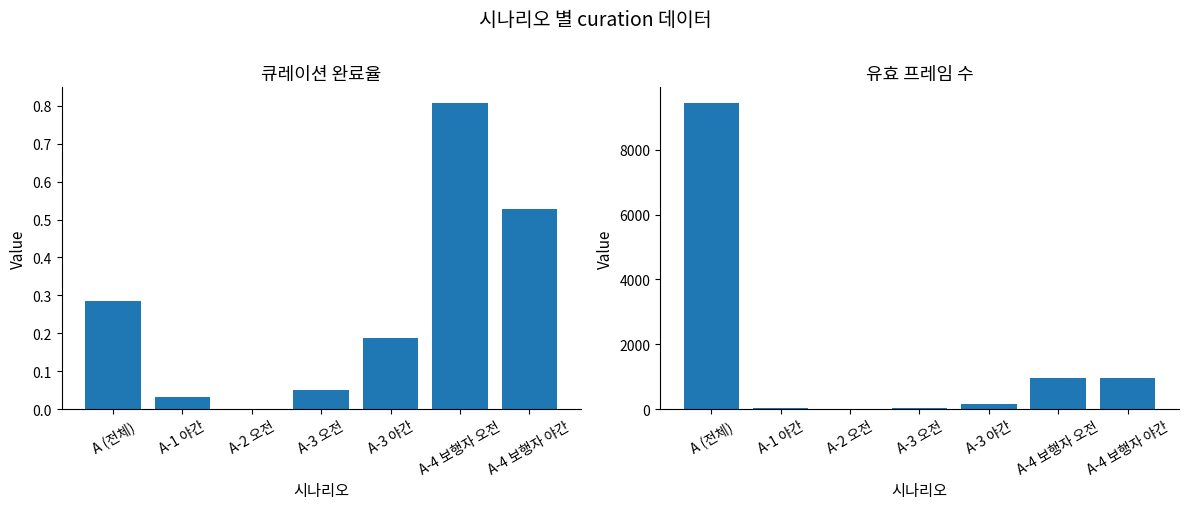

Rank the series by their maximum value, from lowest to highest.

완료율, 유효 프레임